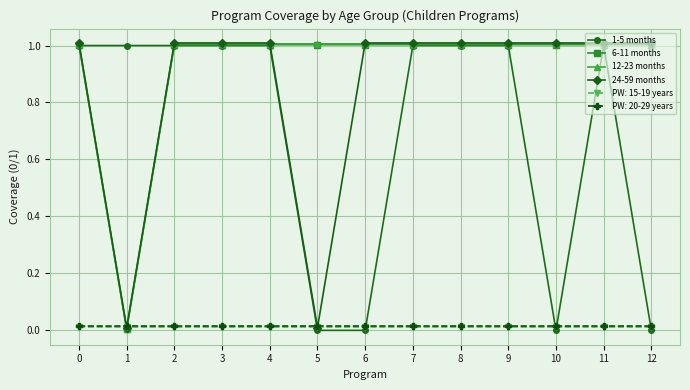

What are all the series names shown in the legend?

1-5 months, 6-11 months, 12-23 months, 24-59 months, PW: 15-19 years, PW: 20-29 years